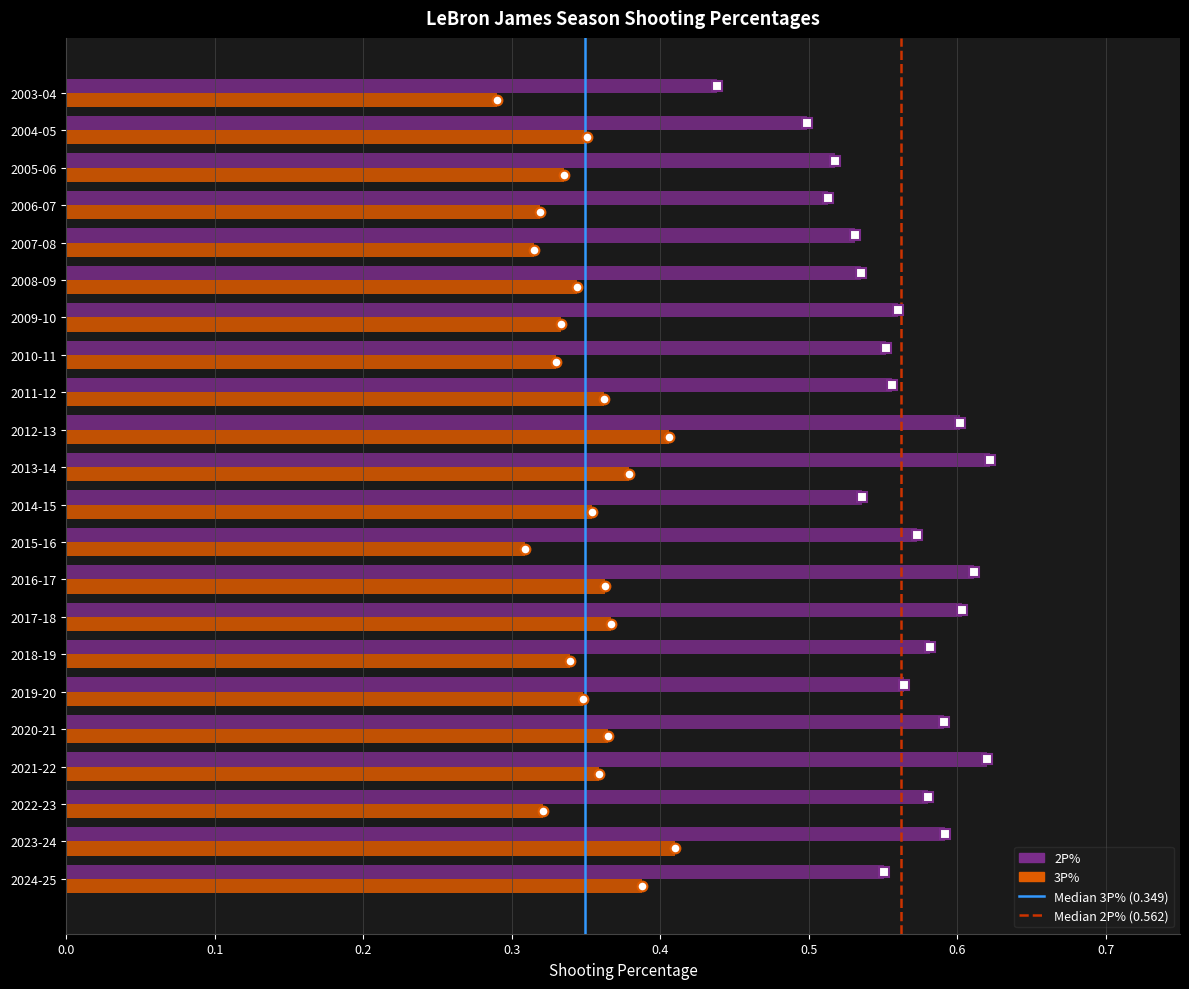

What is the sum of all 3P% values?

7.7